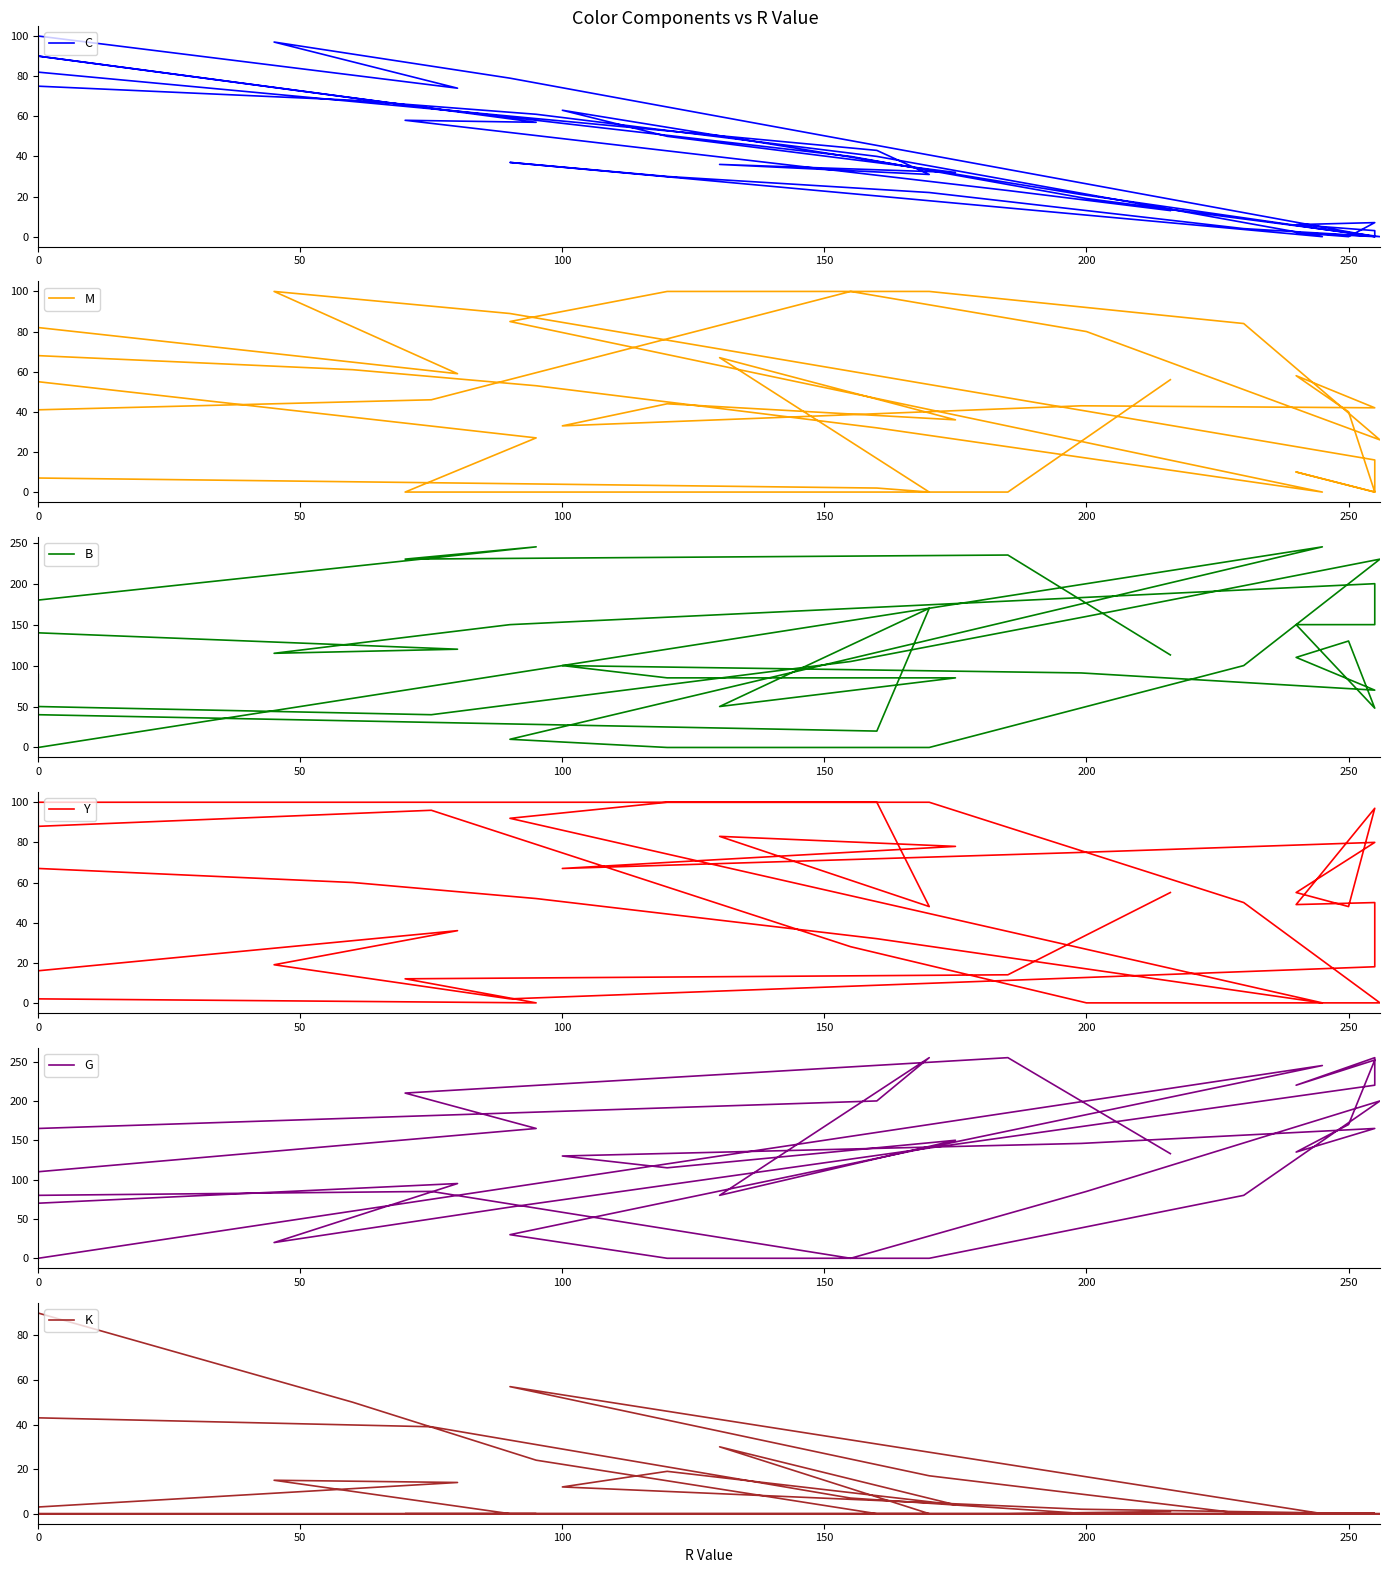

The value of K at 0 is 3. True or false?

True